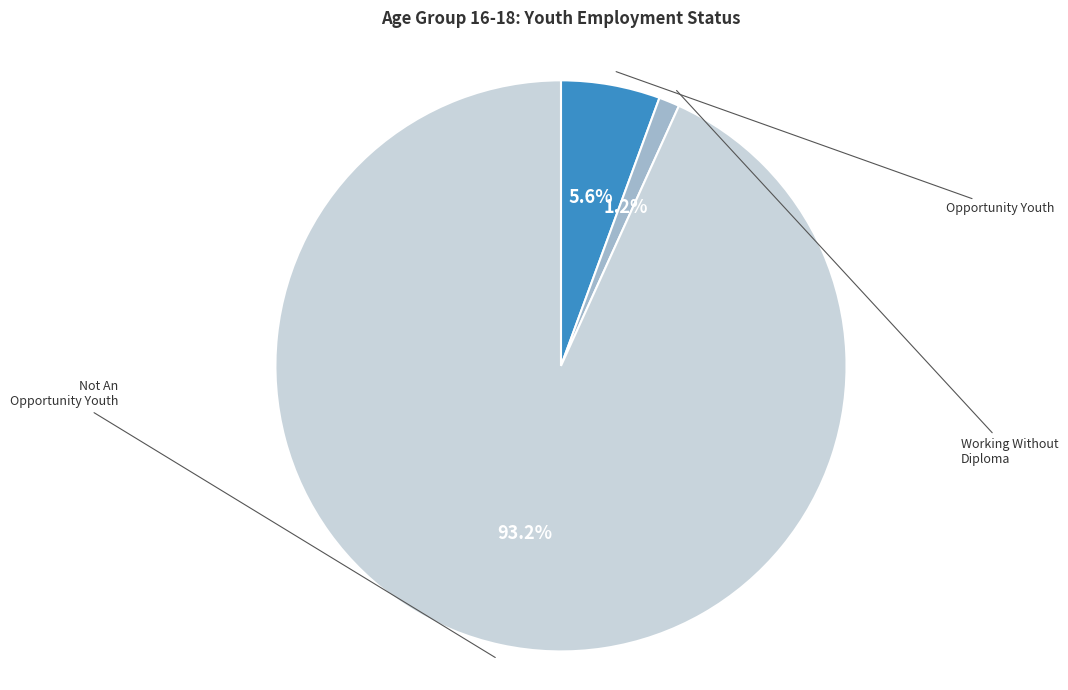

Combined, what portion of the pie is Not An Opportunity Youth and Working Without Diploma?

94.4%